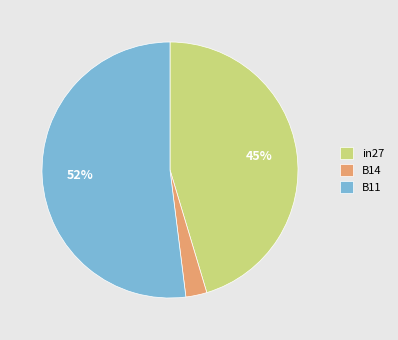

What is the largest slice in the pie chart?

B11